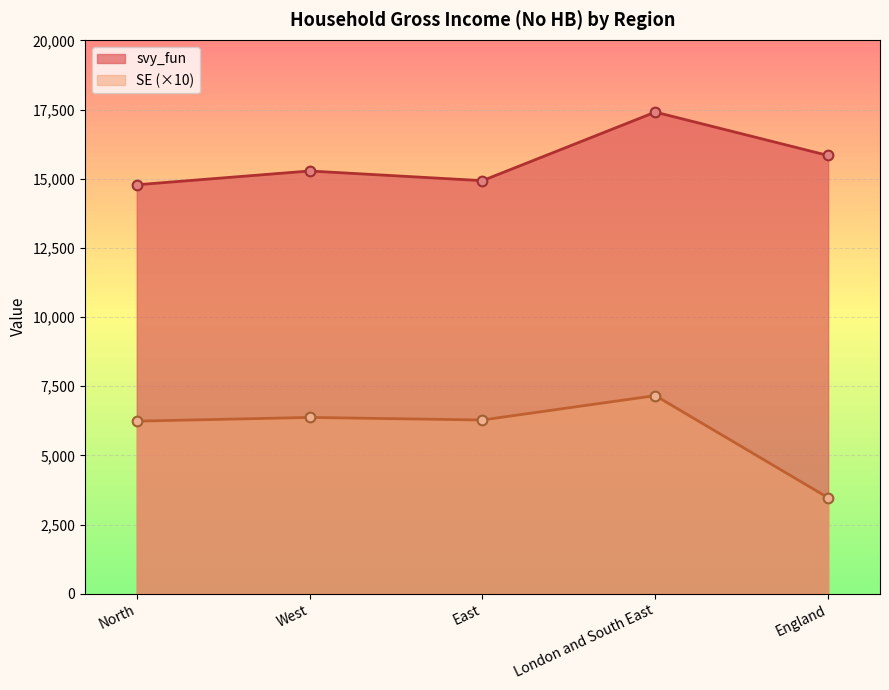

What is the difference between the SE values at West and North?

135.4